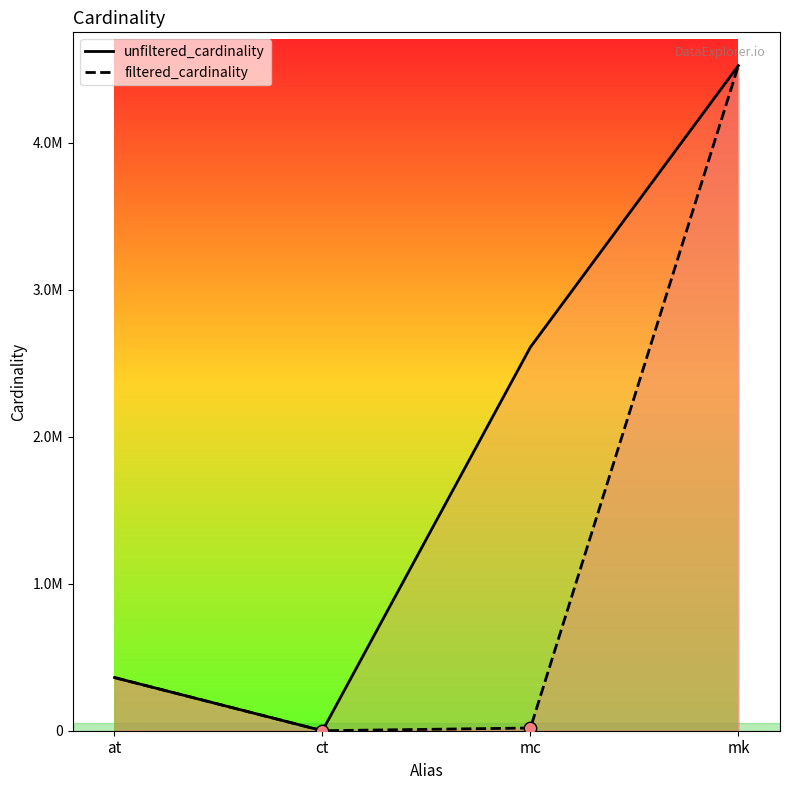

What are all the series names shown in the legend?

unfiltered_cardinality, filtered_cardinality